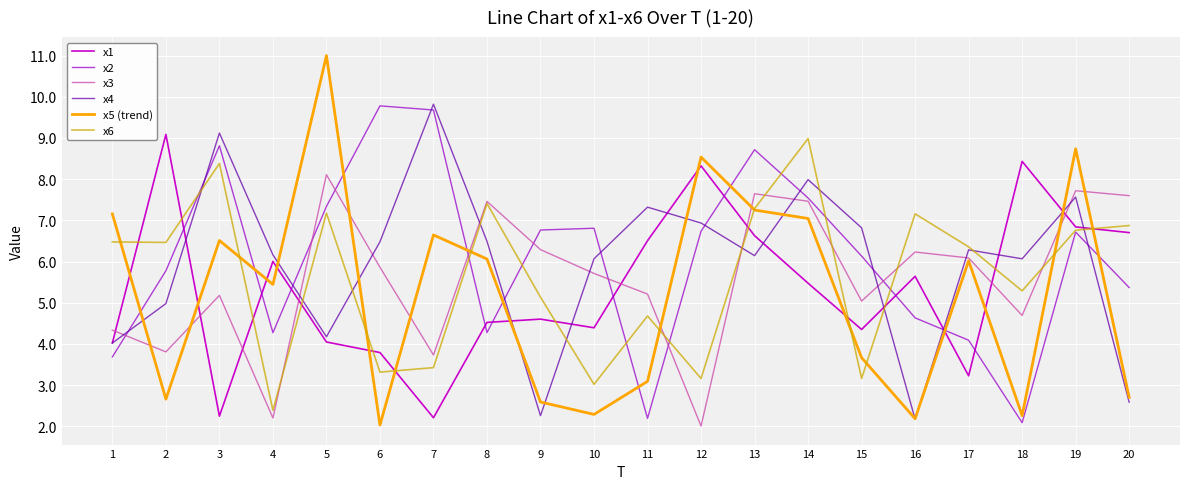

What is the minimum value for x5 (trend)?

2.0